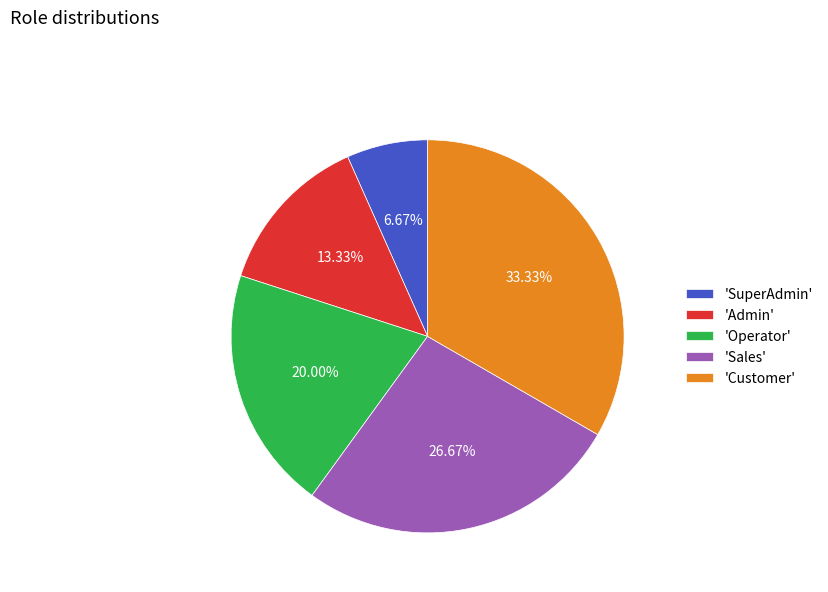

Which has a higher value, 'SuperAdmin' or 'Sales'?

'Sales'